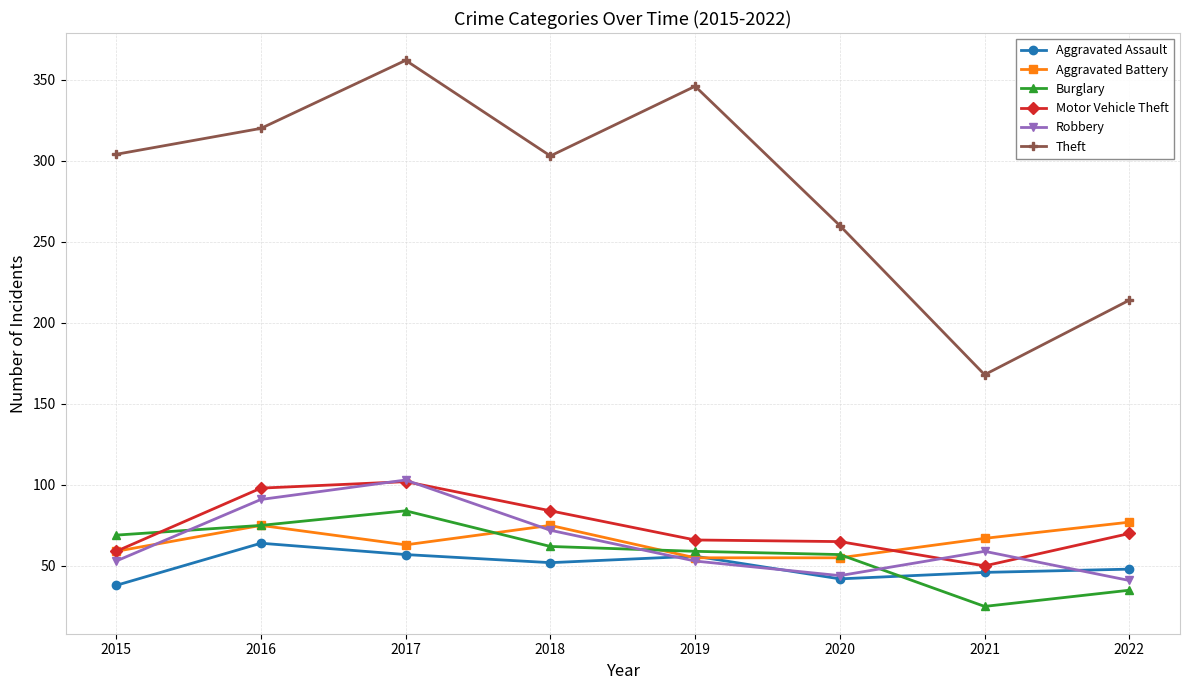

Is it true that Burglary equals 35 at 2022?

True